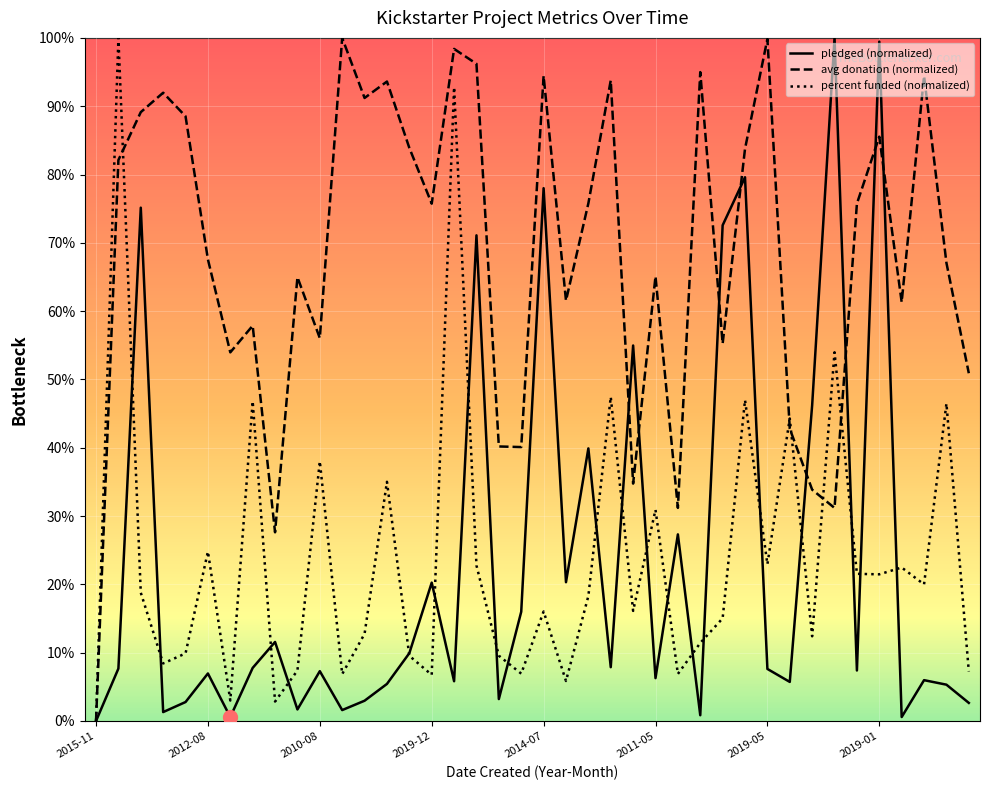

Which category has the lowest value across all series?

2015-11